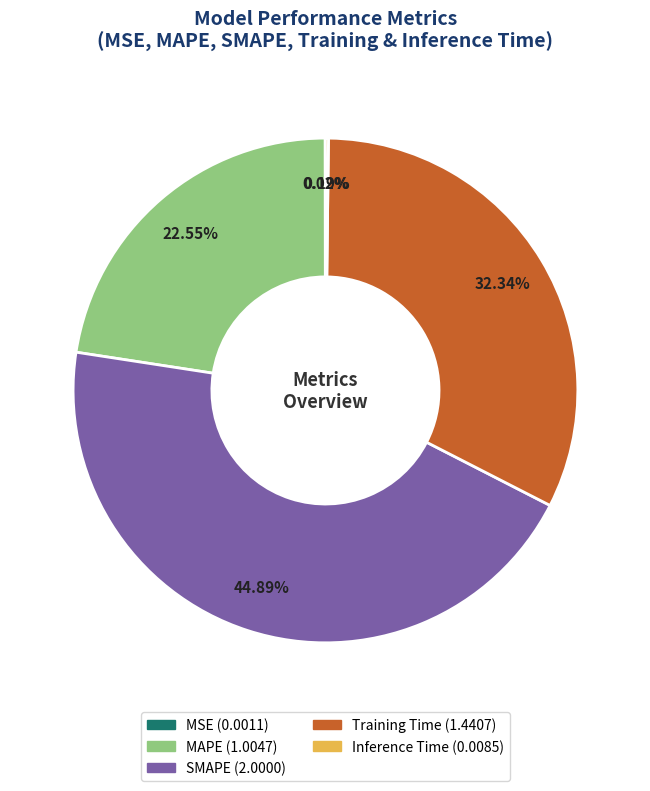

Is there any slice that represents more than half of the pie?

No